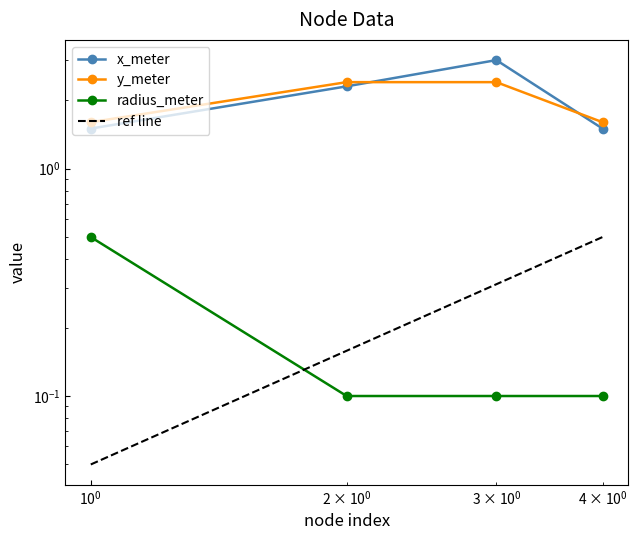

At which label does y_meter first exceed 2?

2-E0